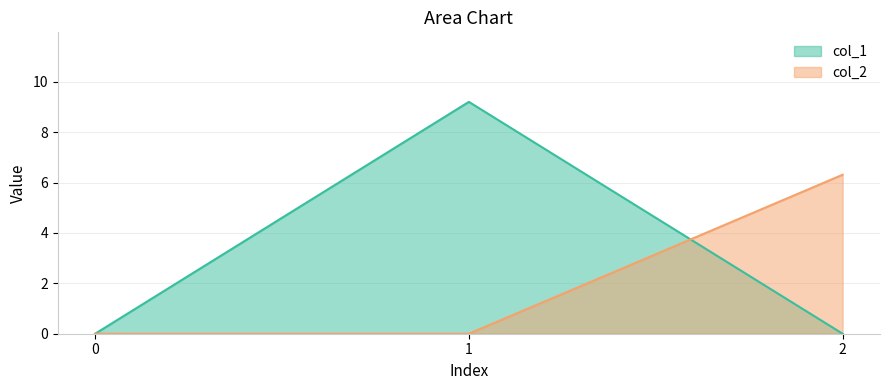

At how many categories does at least one series exceed 6?

2